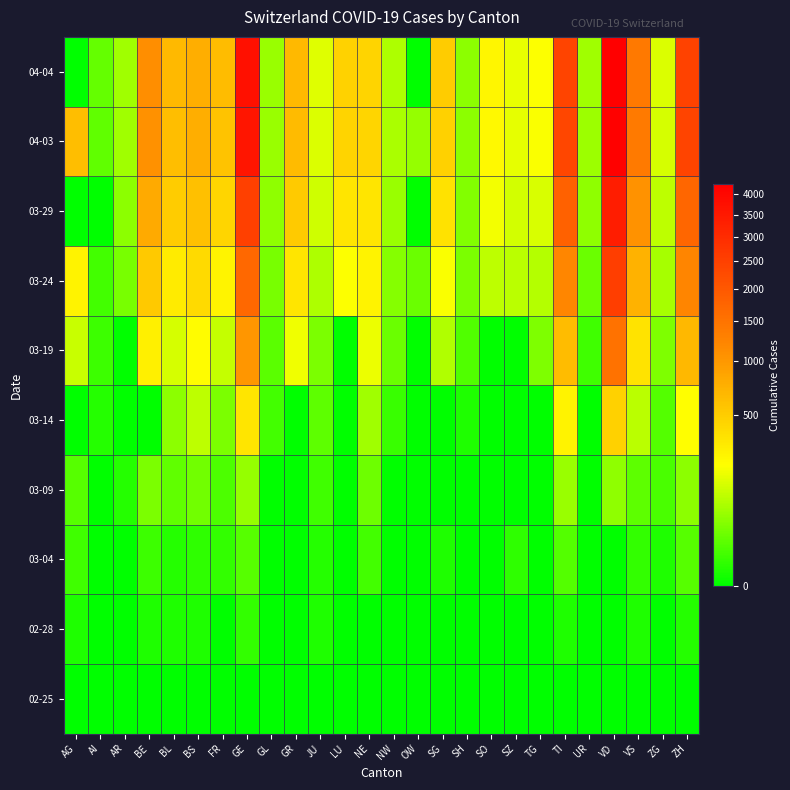

At how many categories does at least one series exceed 2838?

2